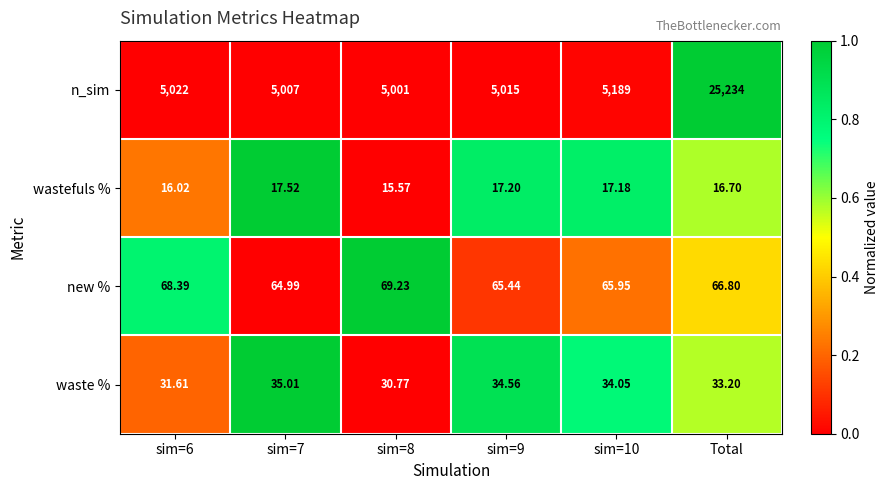

List the series in order of their peak value, lowest first.

wastefuls %, waste %, new %, n_sim